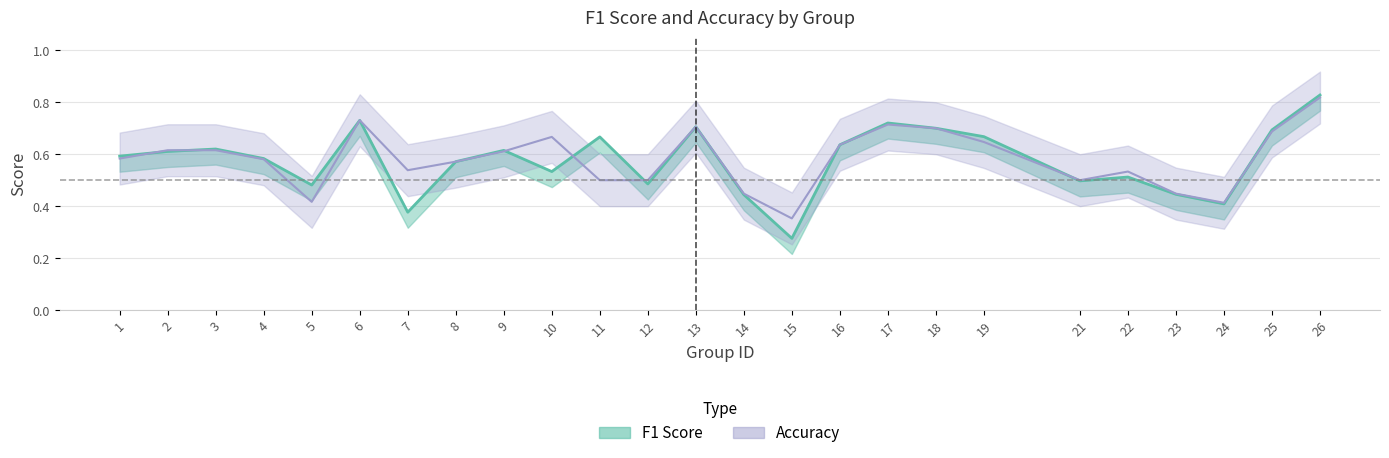

What is the value of the f1 point at the 12th from the left?

0.5